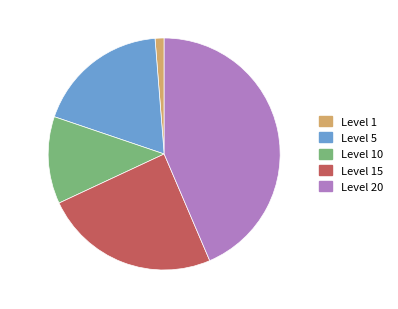

Does any single category account for the majority?

No